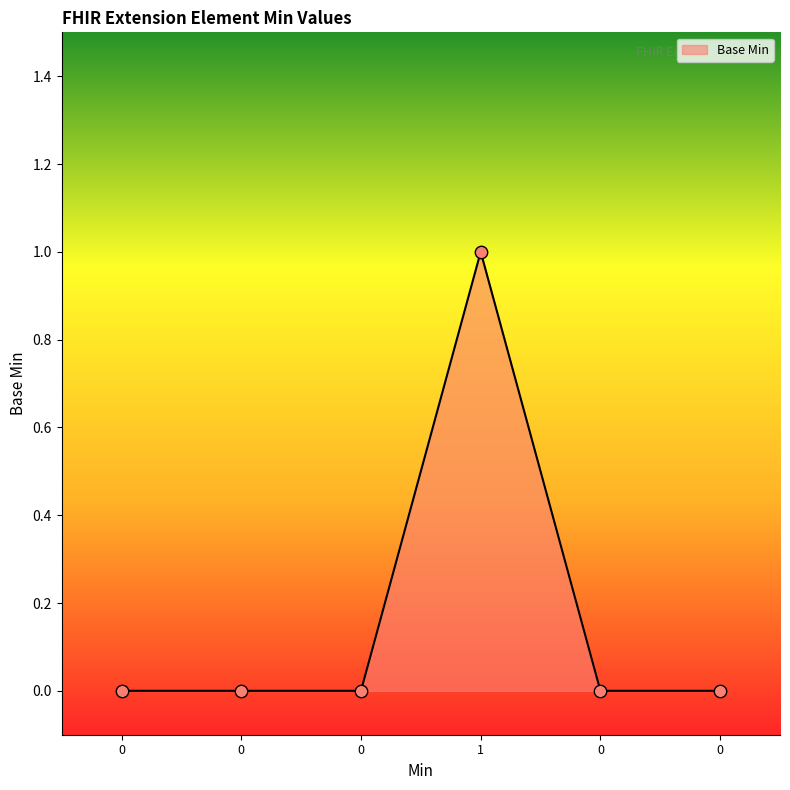

Count the number of categories in the chart.

6